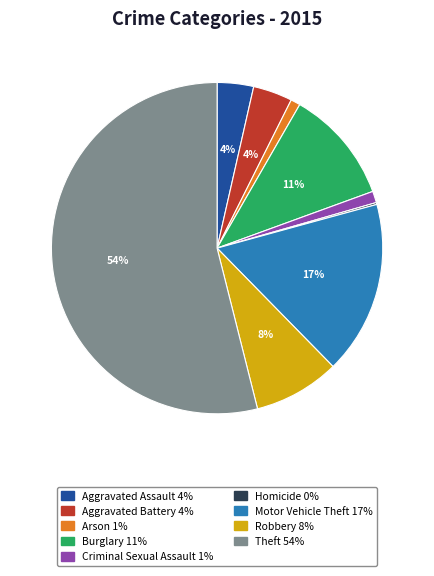

To the nearest percent, what is the average slice percentage?

11%